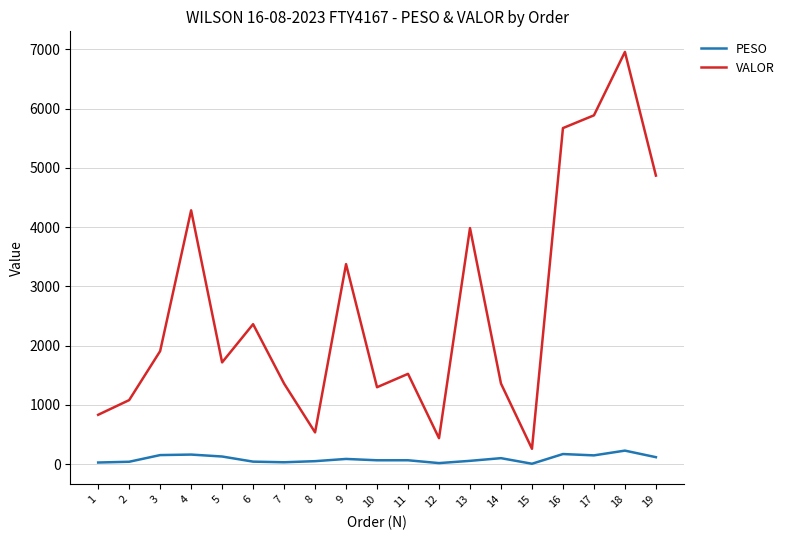

Which label corresponds to the largest value in the chart?

18